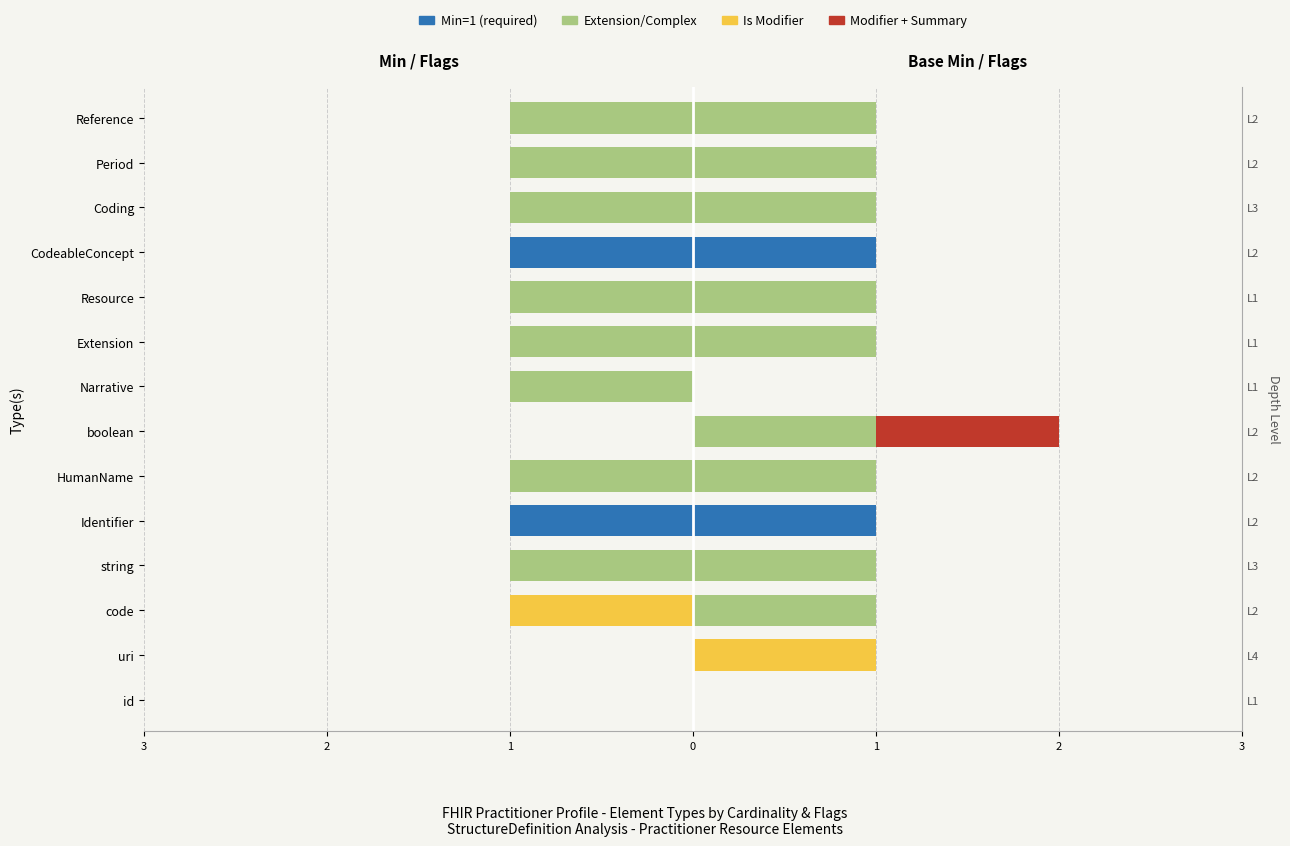

Which series has the widest spread of values?

Min=1 (required)